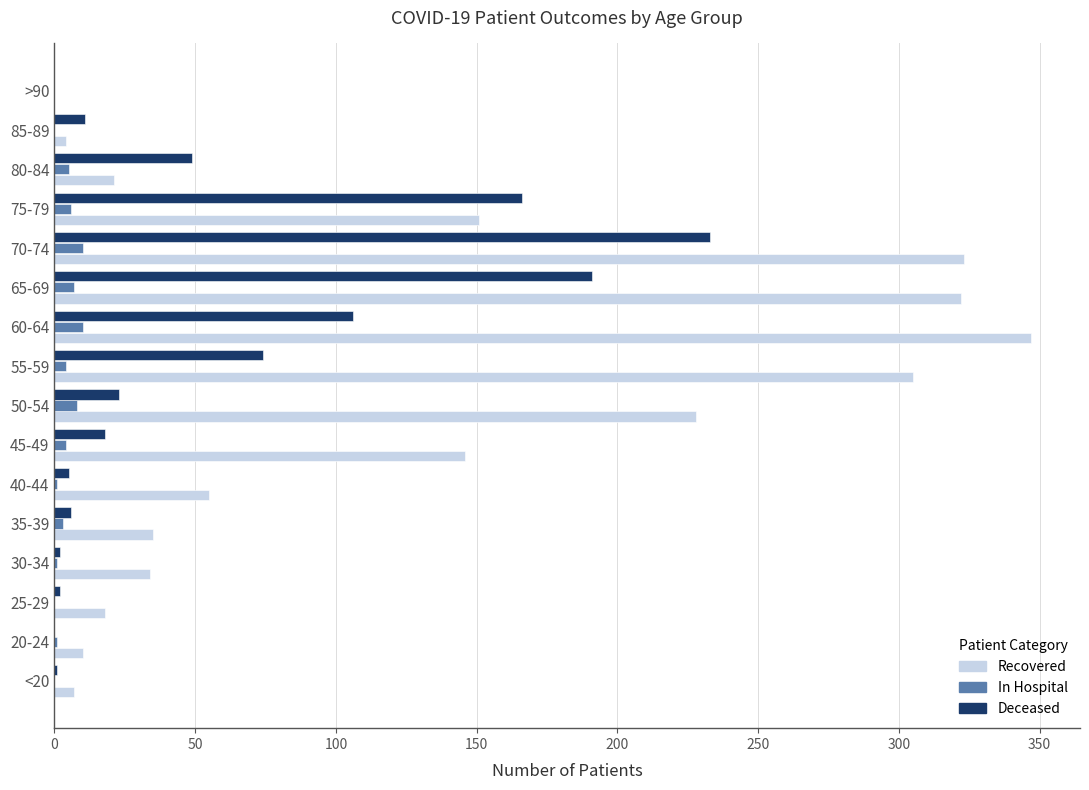

What is the maximum value for Recovered?

347